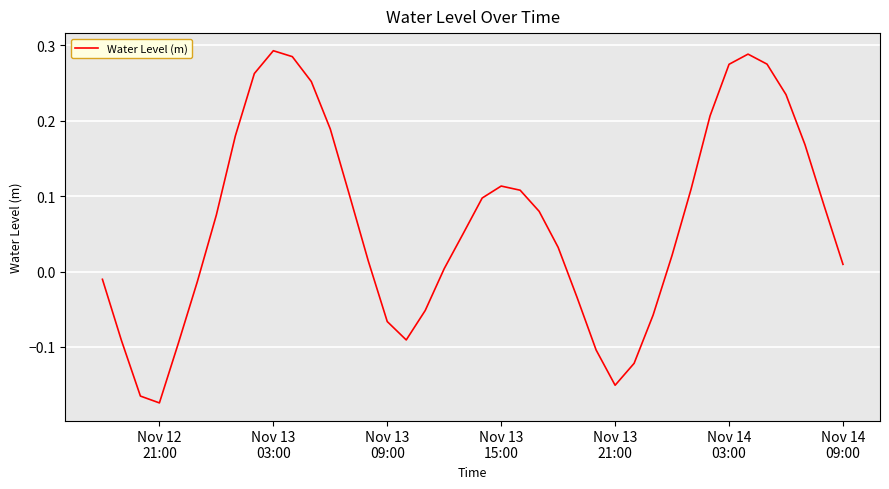

What is the difference between the maximum and minimum values?

0.5